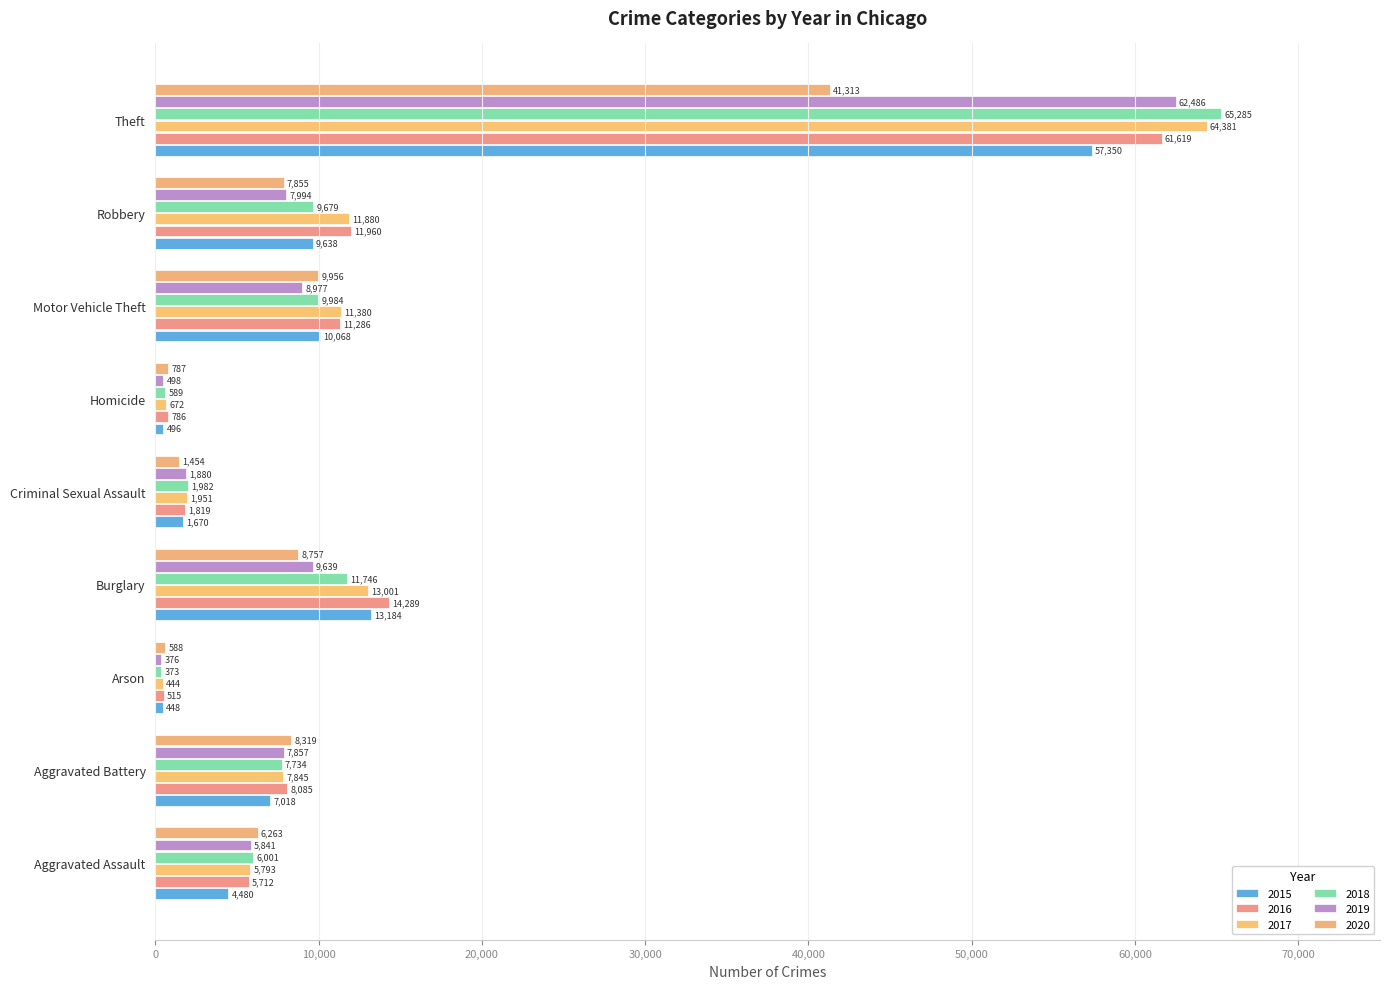

What is the value of the 2017 bar at the 2nd from the left?

7845